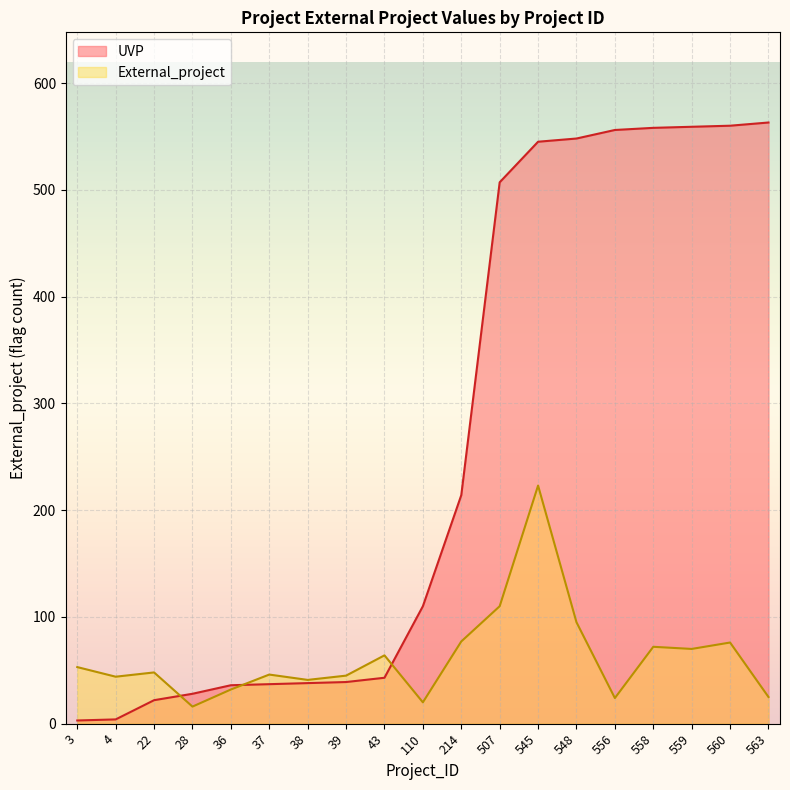

True or false: External_project and UVP cross at least once.

True